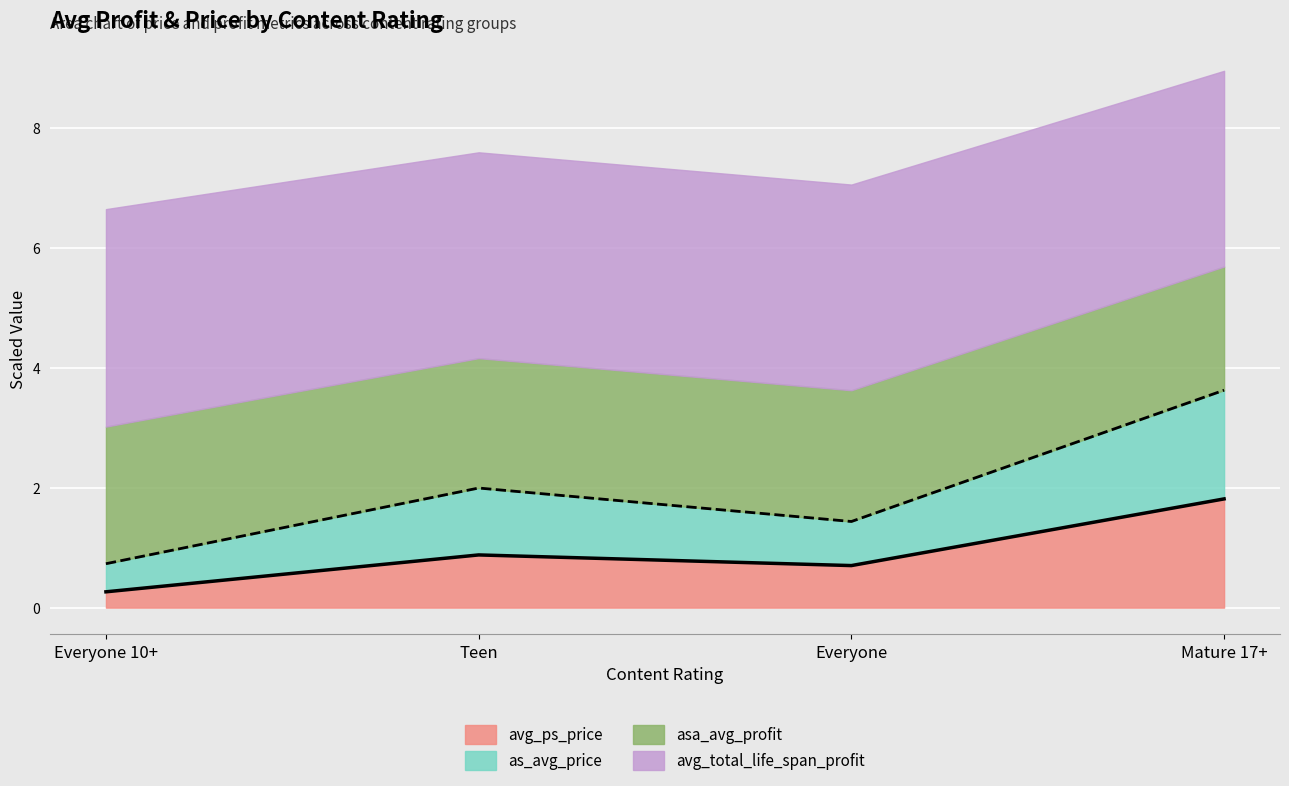

At which category is the sum across all series the highest?

Mature 17+